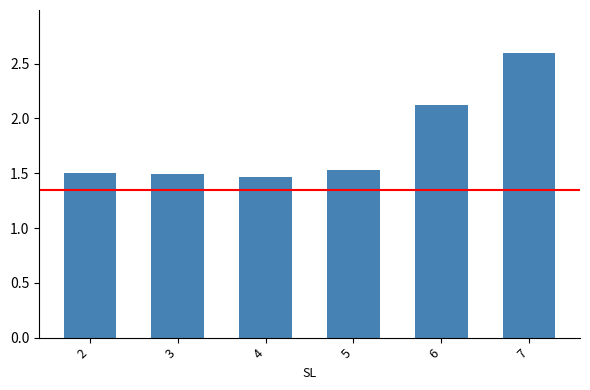

What is the value of the 6th bar from the left?

2.6